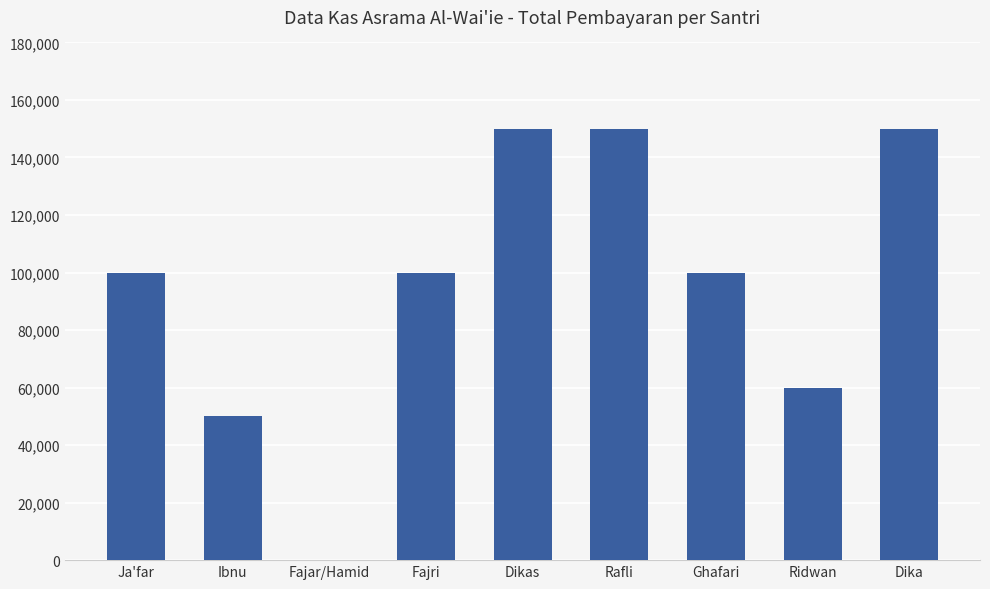

True or false: the data shows 150000 at Rafli.

True